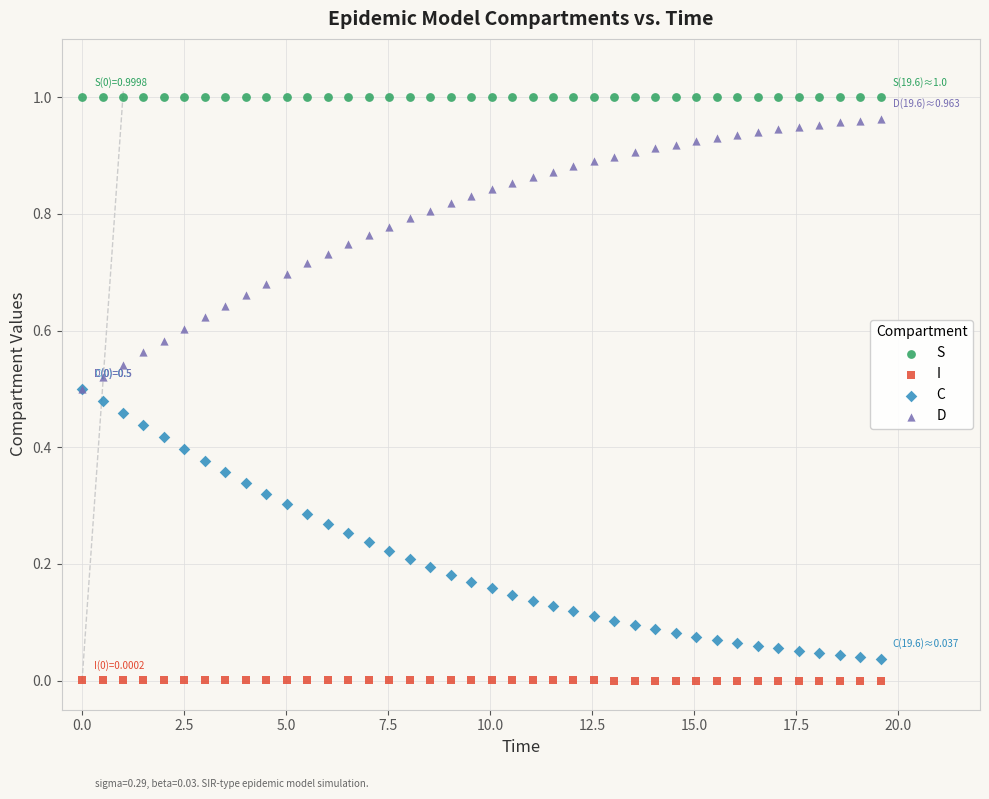

Which series reaches the minimum Y coordinate?

I